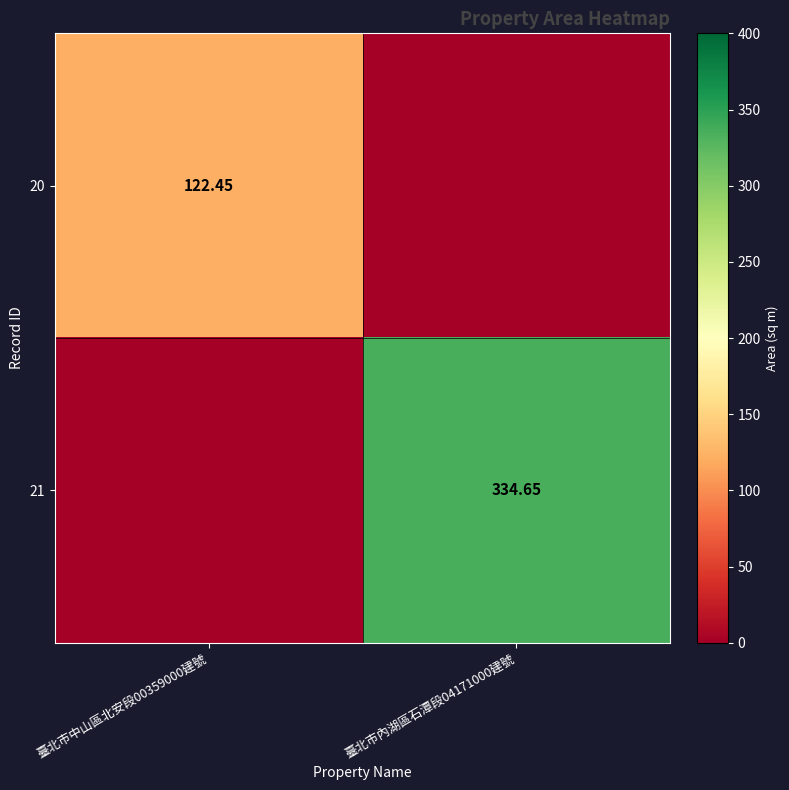

The value of 20 at 臺北市中山區北安段00359000建號 is 59.3. True or false?

False